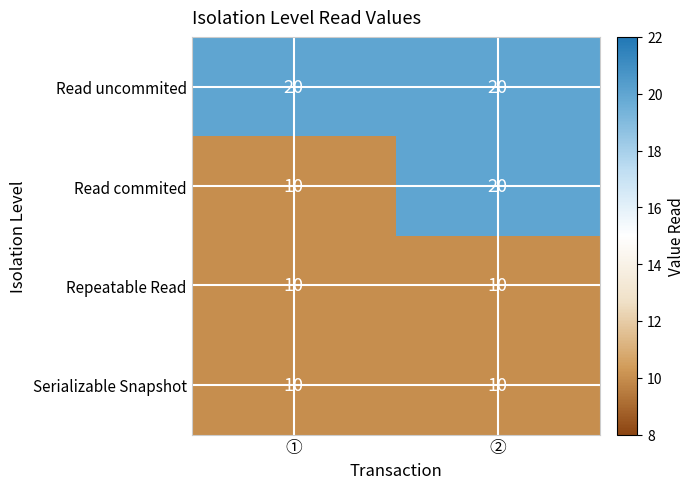

What is the average value of the Serializable Snapshot series?

10